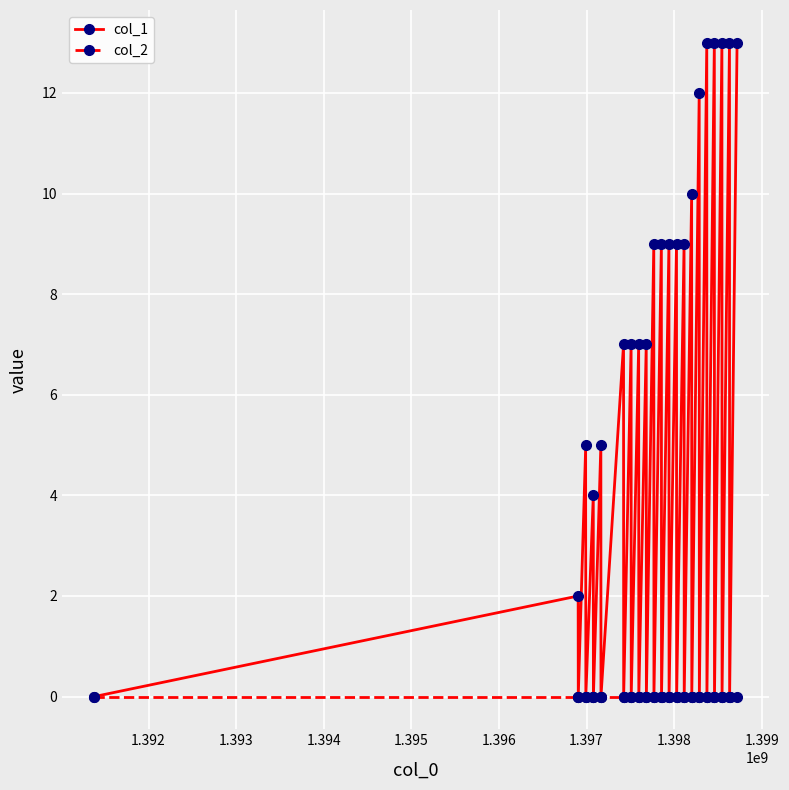

At how many categories does at least one series exceed 8?

12